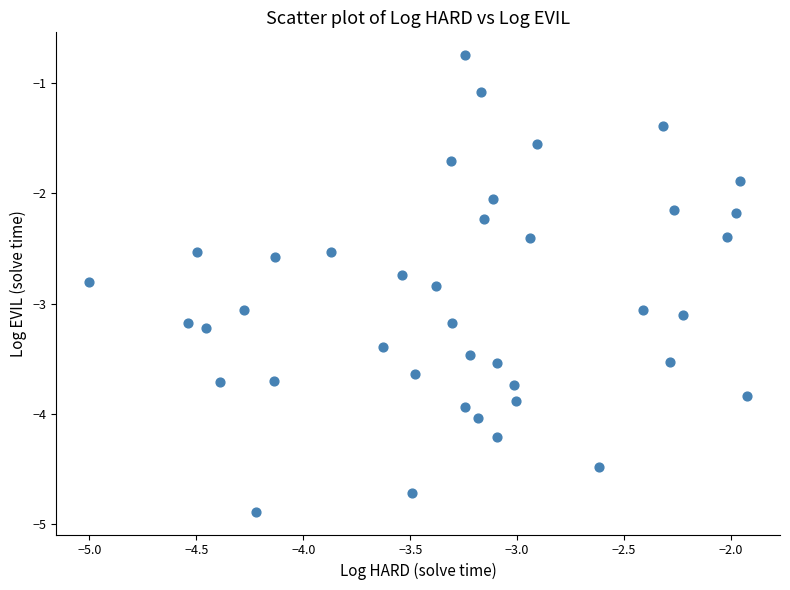

What is the range of X values (max minus min)?

3.1